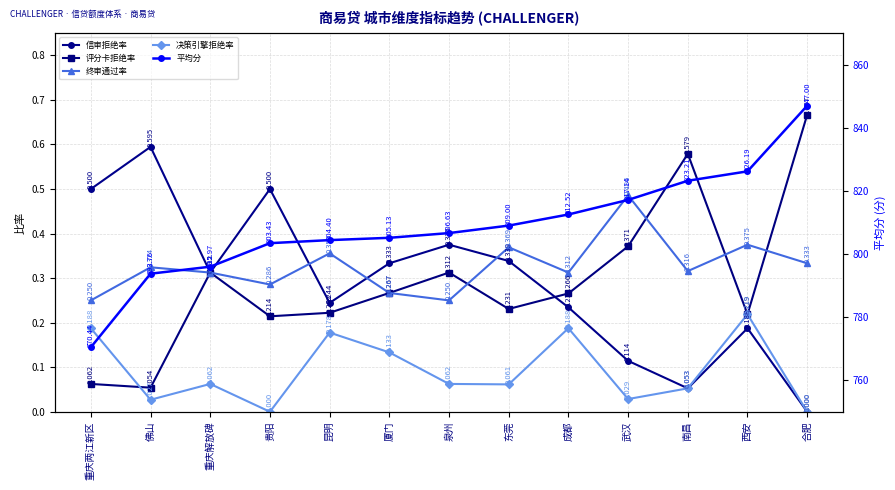

What is the sum of the 评分卡拒绝率 values at 重庆两江新区 and 西安?

0.3